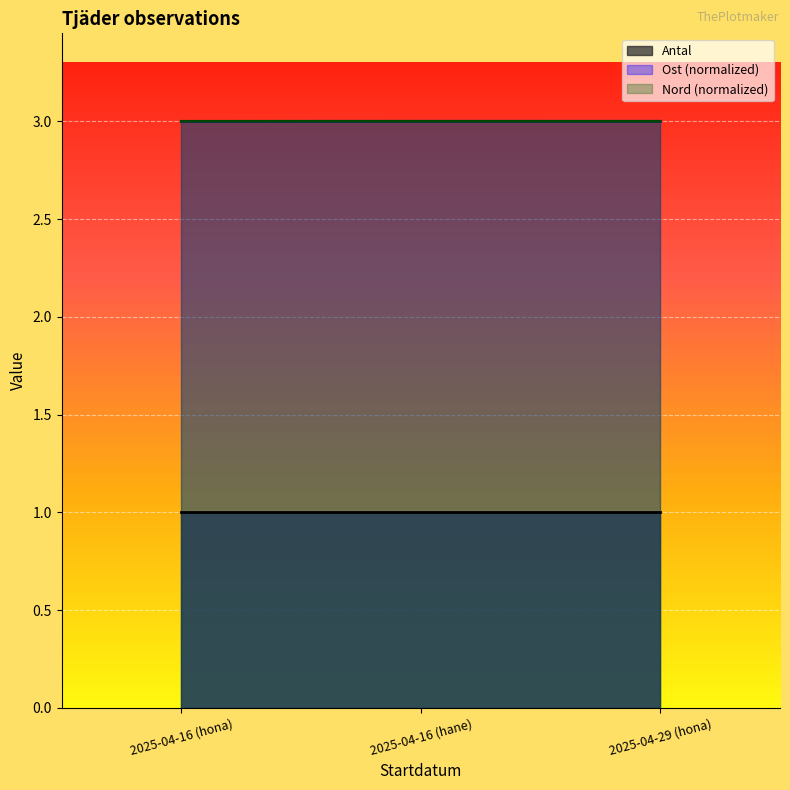

How many data points does each series have?

3